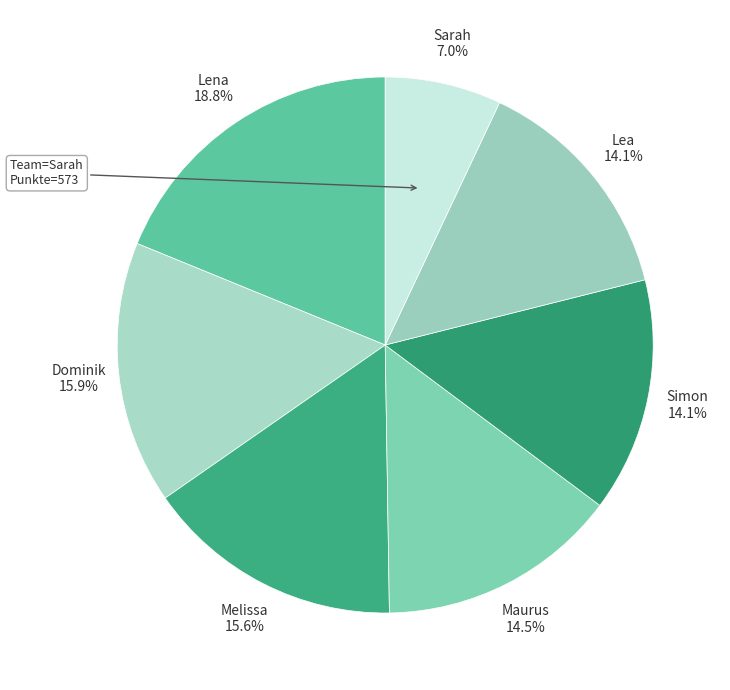

Which category has the smallest portion of the pie?

Sarah